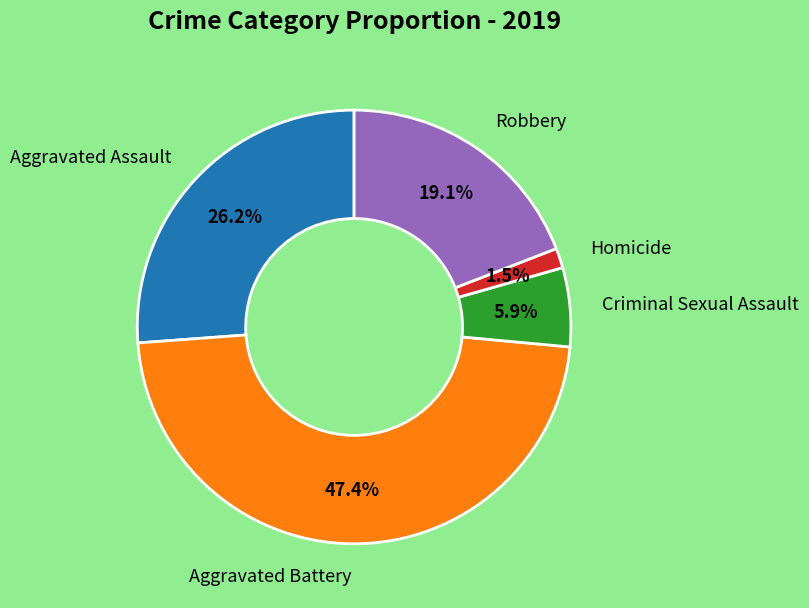

To the nearest percent, what is the difference between the largest and smallest slice percentages?

46%